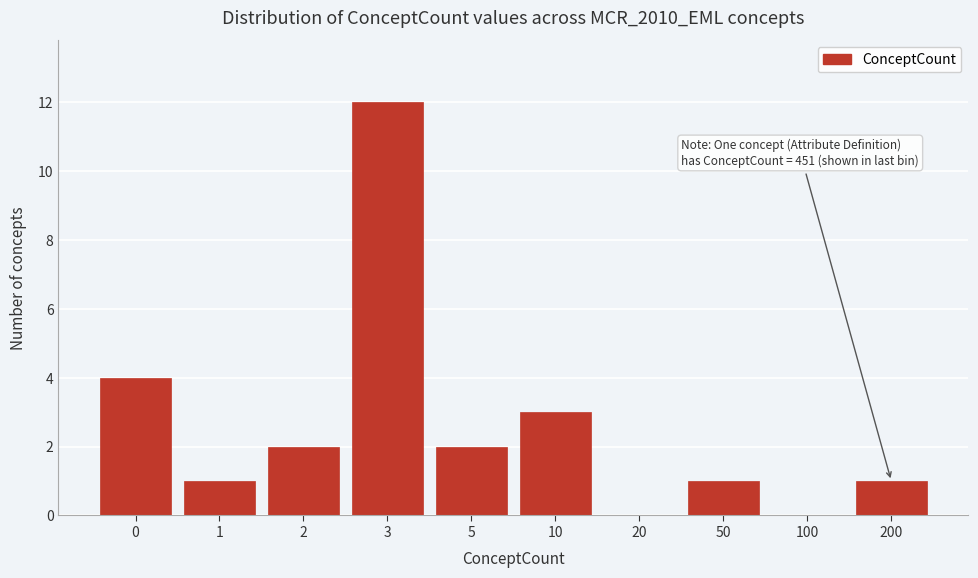

Reading left to right, extract all data points from this chart.

0=4	1=1	2=2	3=12	5=2	10=3	20=0	50=1	100=0	200=1